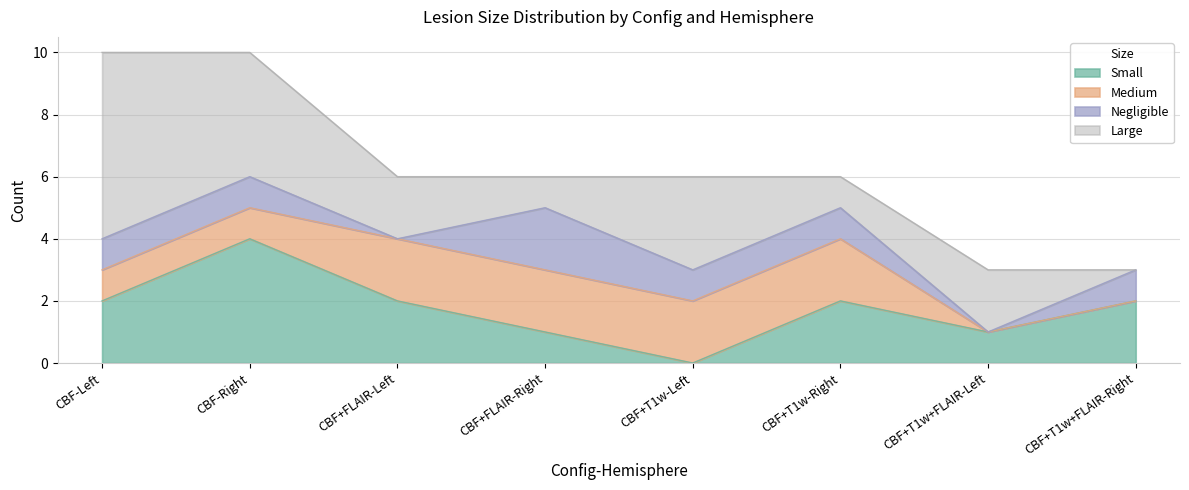

How many lines are shown in the chart?

4